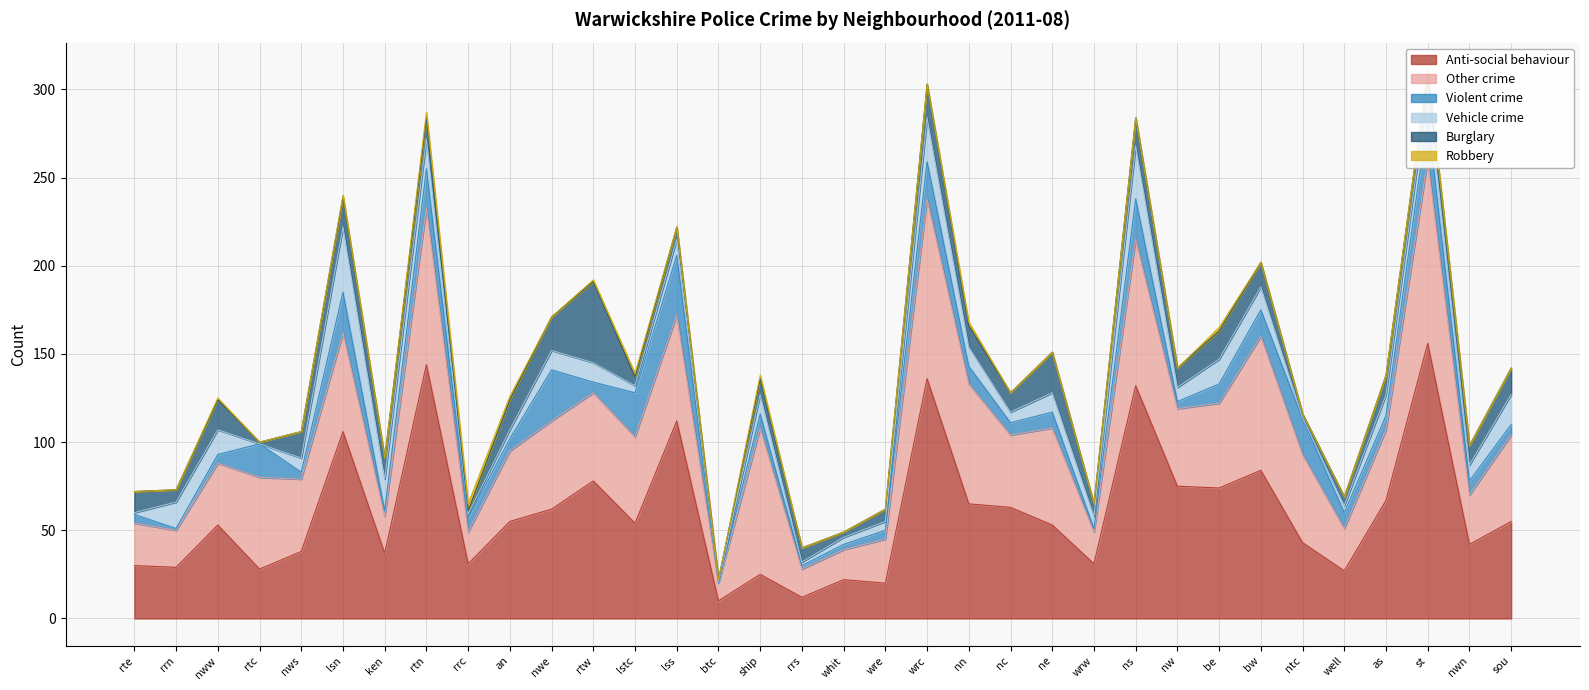

List the labels in order of Robbery value, largest first.

rrc, rtn, an, lstc, ship, nn, be, nww, lsn, rtw, st, rte, rrn, rtc, nws, ken, nwe, lss, btc, rrs, whit, wre, wrc, nc, ne, wrw, ns, nw, bw, ntc, well, as, nwn, sou